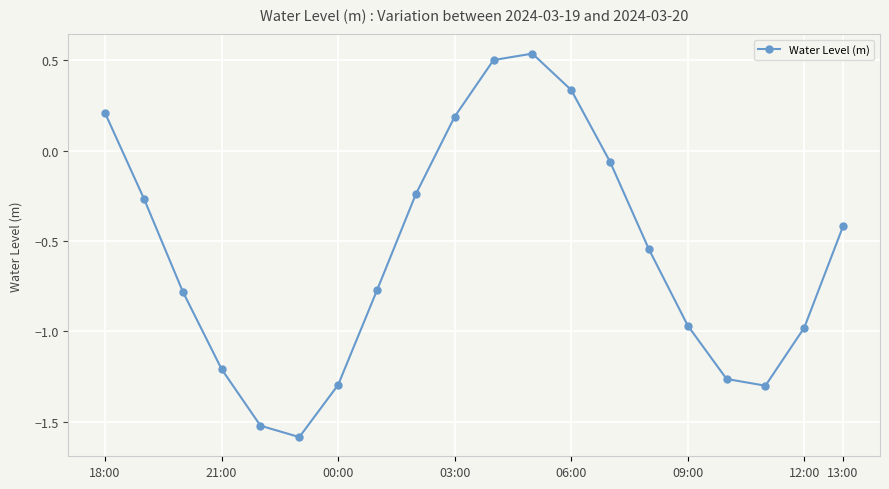

How many interior local valleys (lower than both neighbors) does the data have?

2